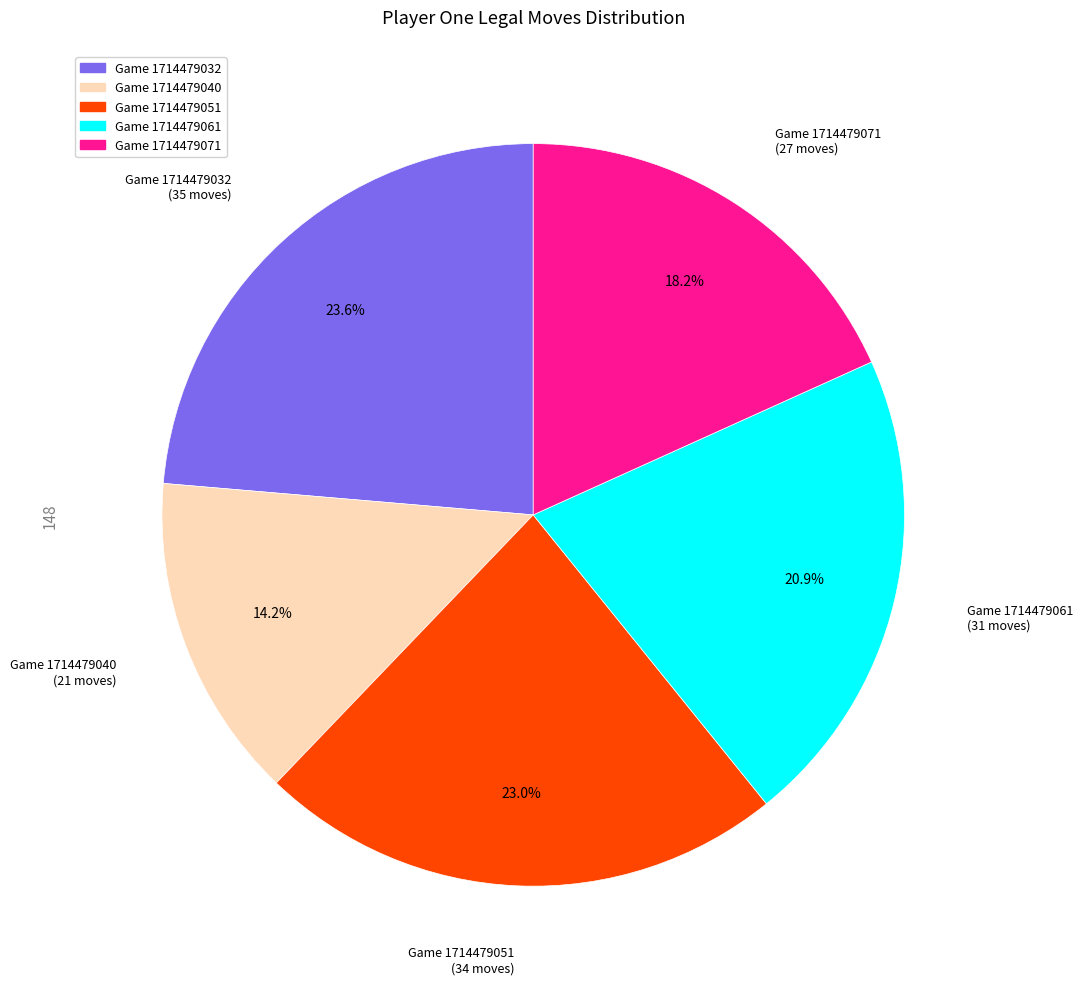

To the nearest percent, what portion does Game 1714479071 represent?

18%